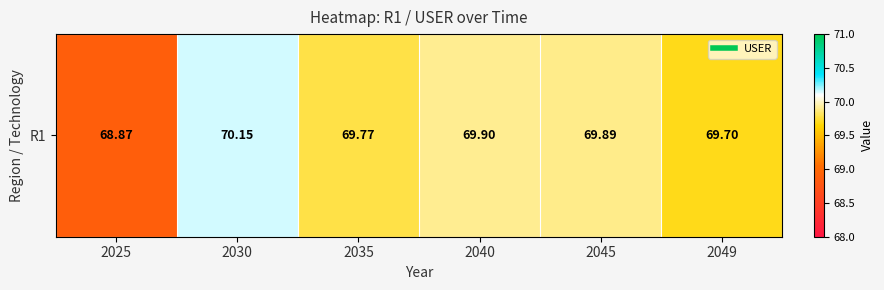

Reading left to right, list all the values displayed in this chart.

2025=68.9	2030=70.1	2035=69.8	2040=69.9	2045=69.9	2049=69.7